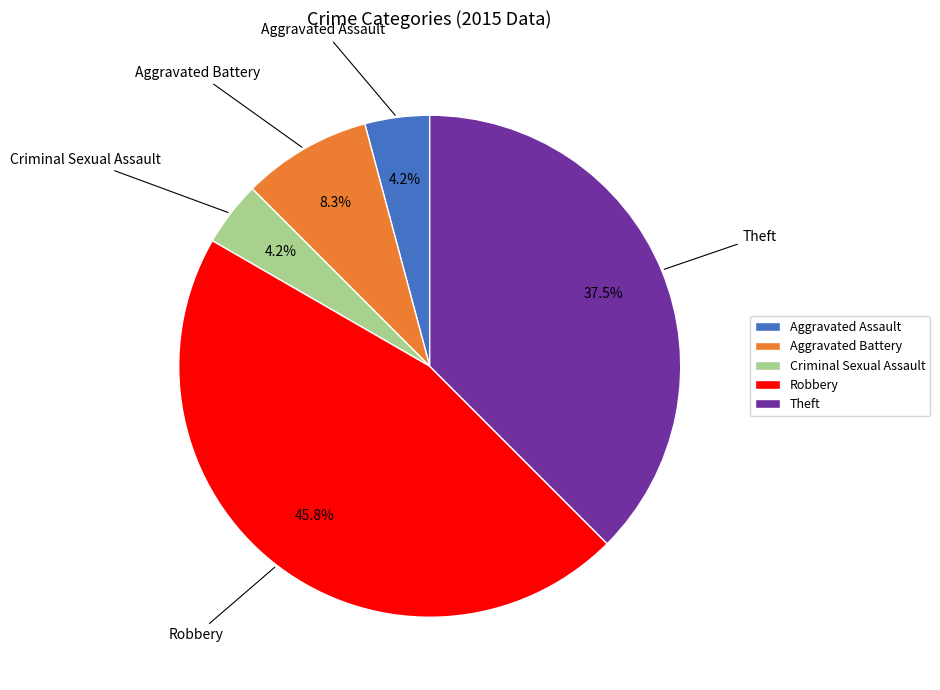

Is the sum of Theft and Robbery greater than half?

Yes